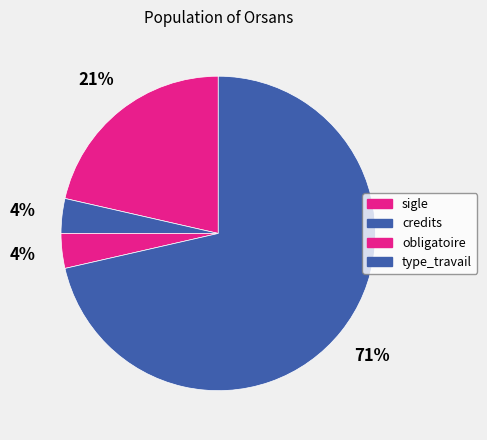

True or false: obligatoire accounts for 1% of the total.

False